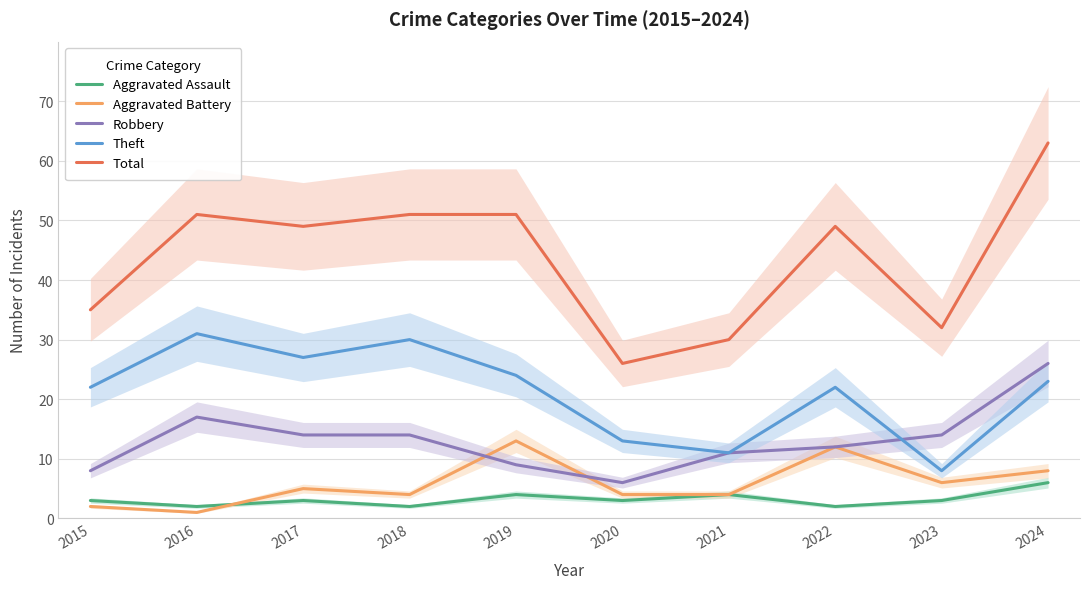

Is this an area chart (filled region under the line)?

No